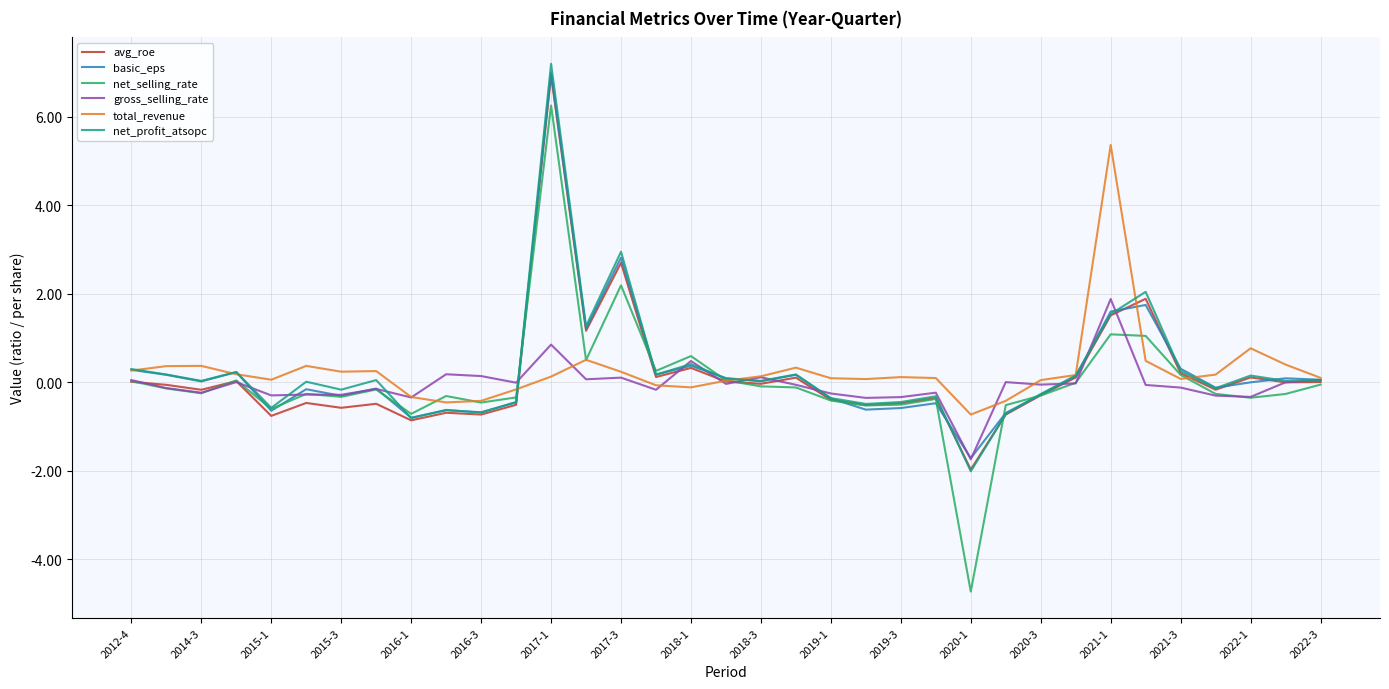

What is the smallest value displayed?

-4.7